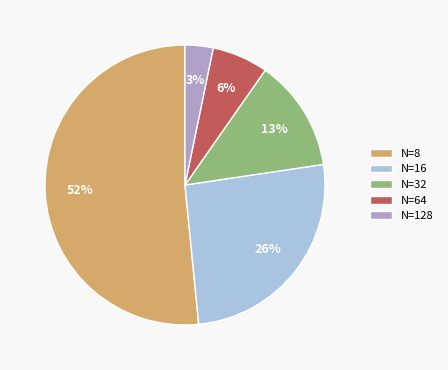

Is N=128 the majority of the pie?

No